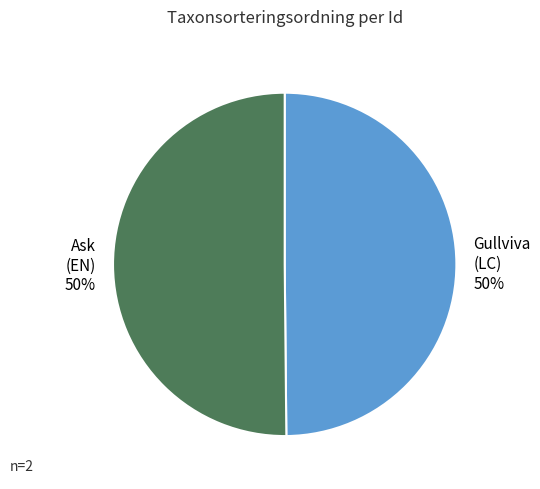

Count the number of slices in the pie.

2